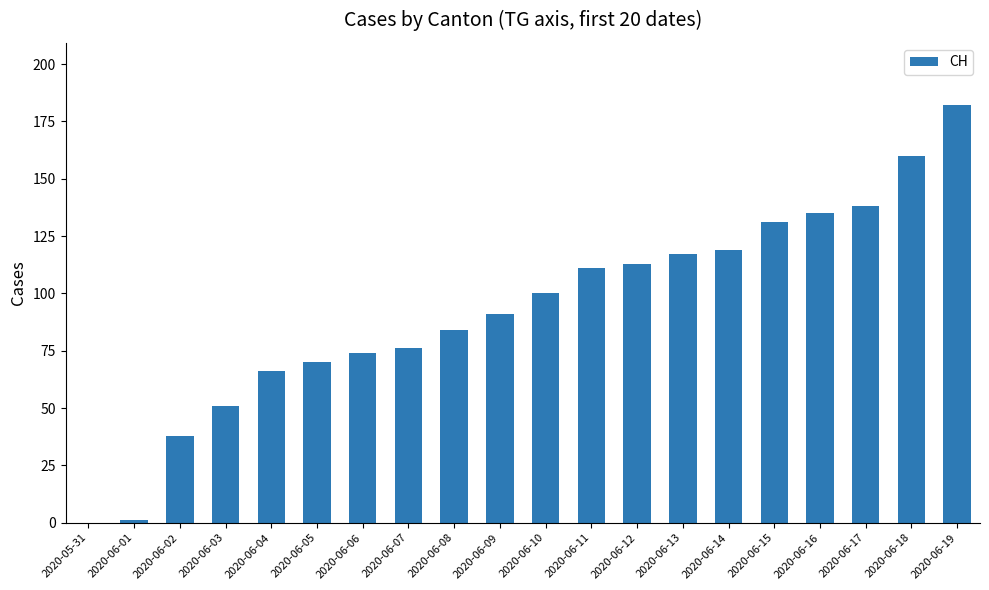

The value at 2020-06-16 is 135. True or false?

True